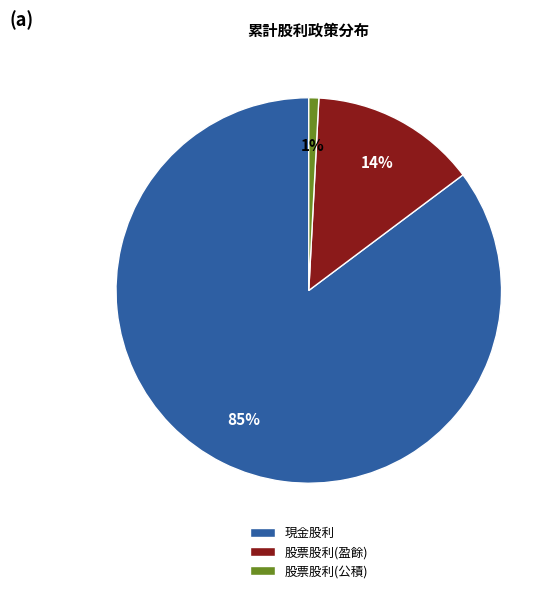

What percentage is the 股票股利(盈餘) slice, to the nearest percent?

14%